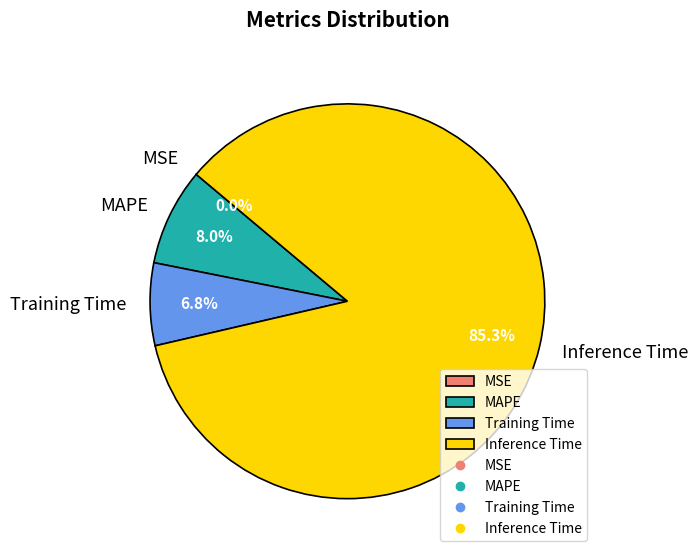

Between Inference Time and Training Time, which is larger?

Inference Time